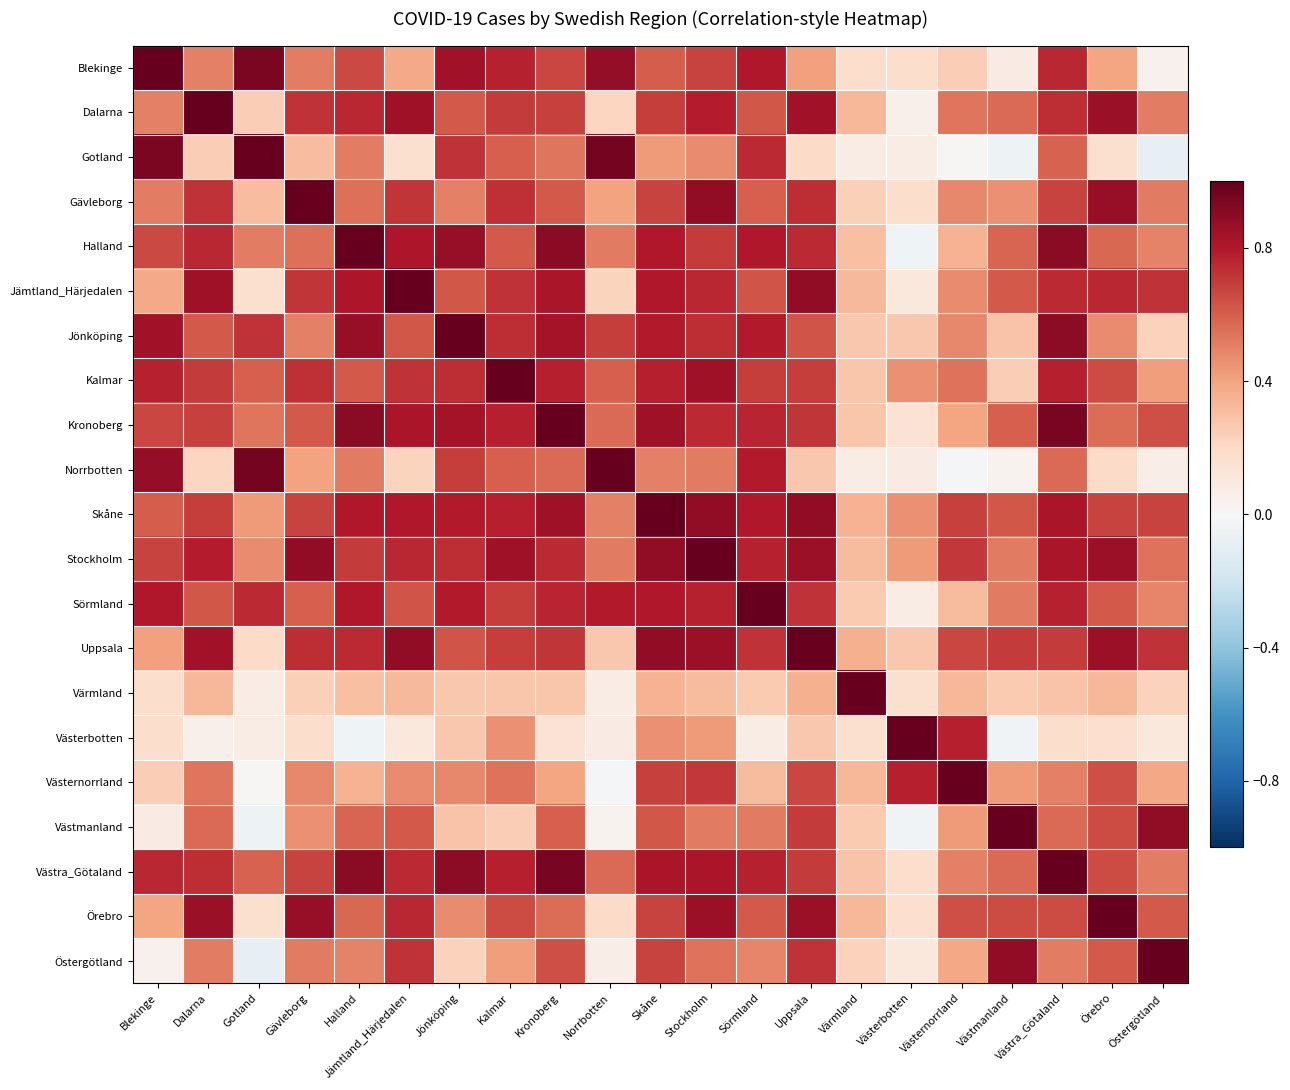

At which category is the sum across all series the highest?

Stockholm